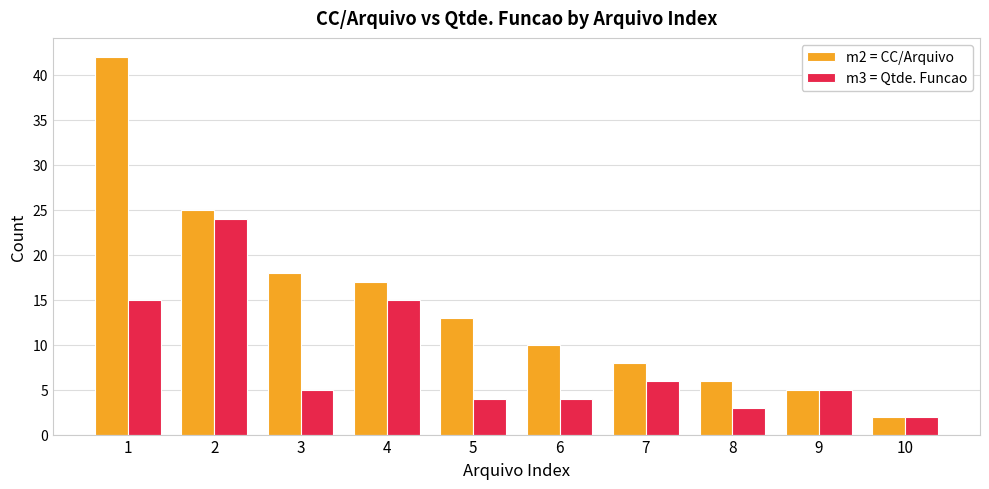

What are all the series names shown in the legend?

m2 = CC/Arquivo, m3 = Qtde. Funcao